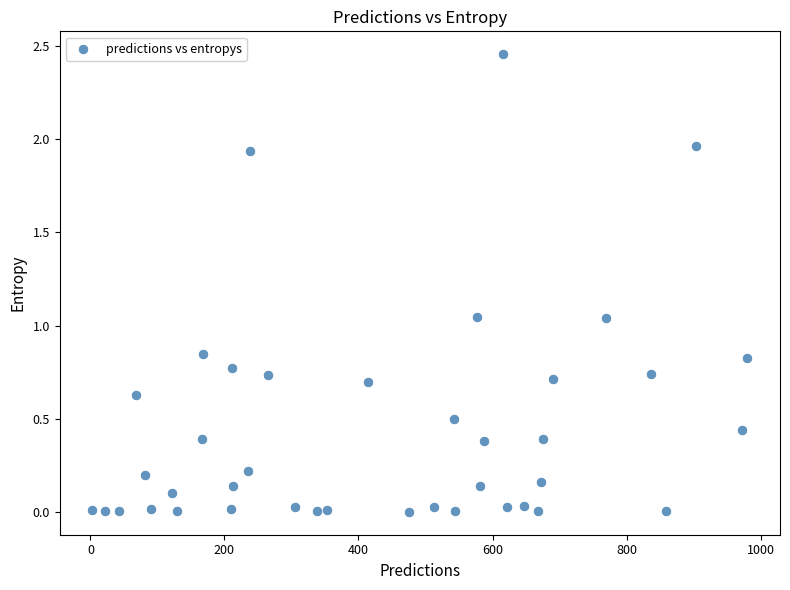

What is the range of X values (max minus min)?

977.0